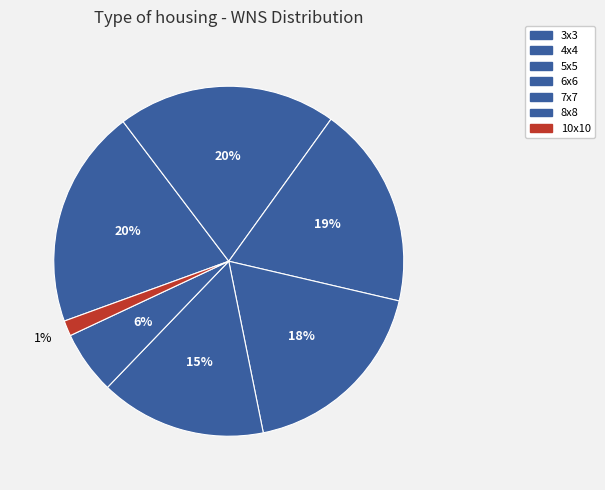

Count the number of slices in the pie.

7